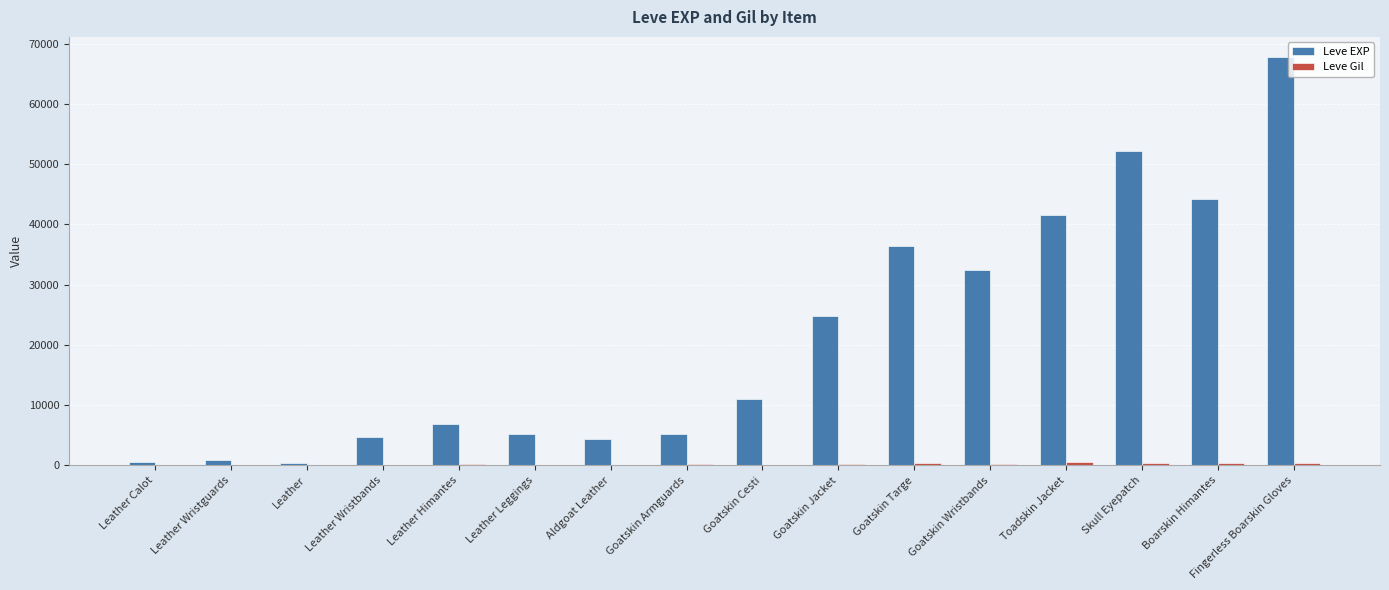

At which category does the chart reach its peak across all series?

Fingerless Boarskin Gloves